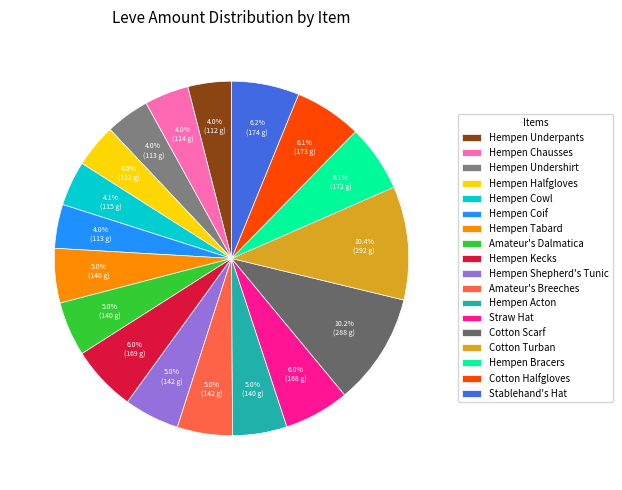

How many slices are in this pie chart?

18